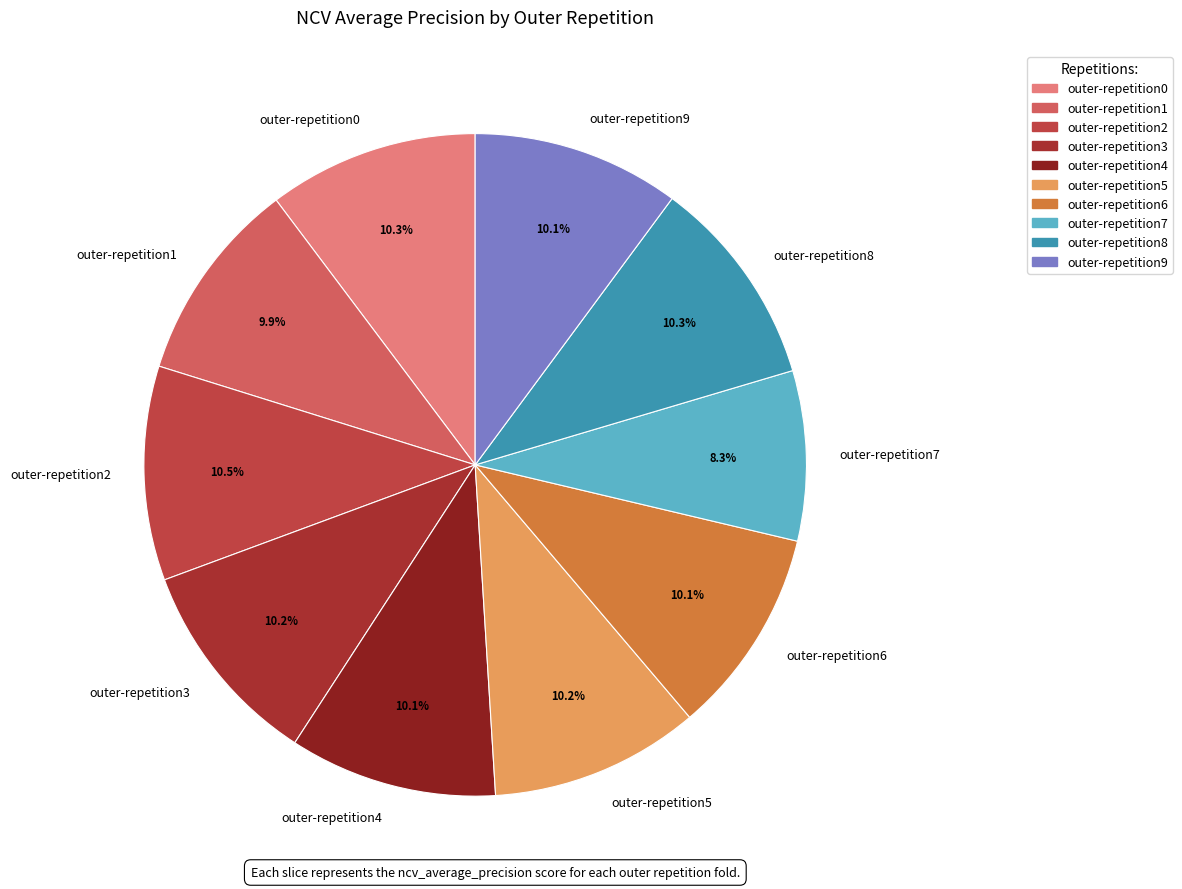

Is there a majority slice in this chart?

No